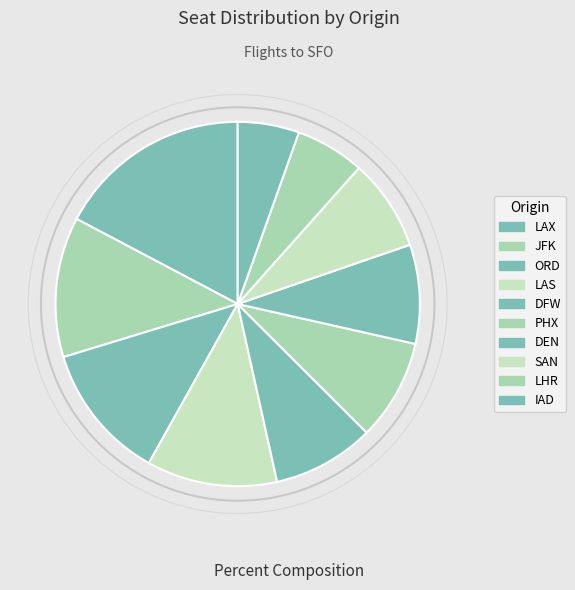

Between DFW and ORD, which is larger?

ORD